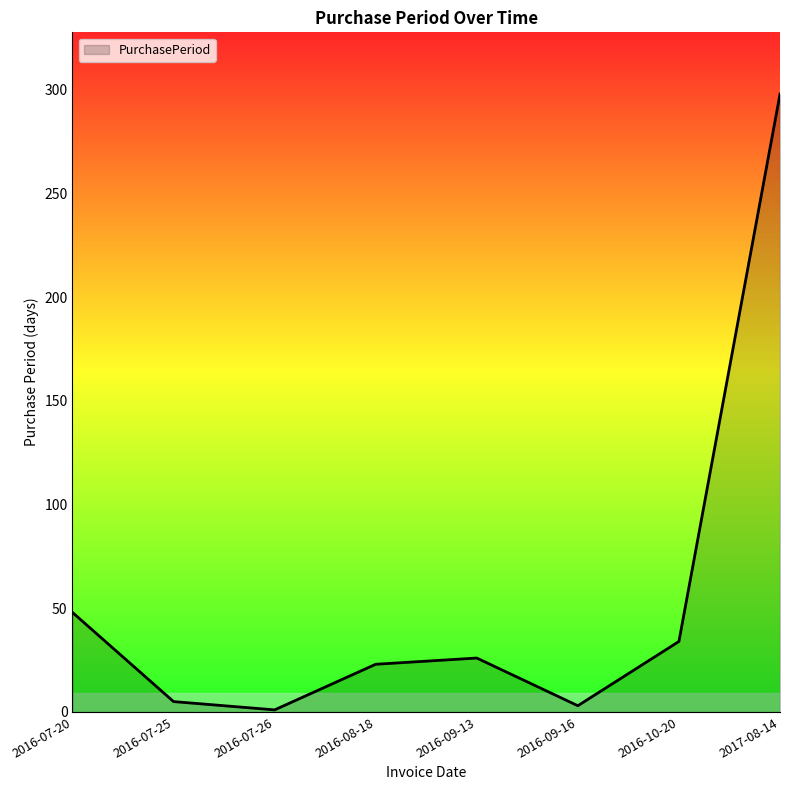

True or false: the data shows 34 at 2016-10-20.

True